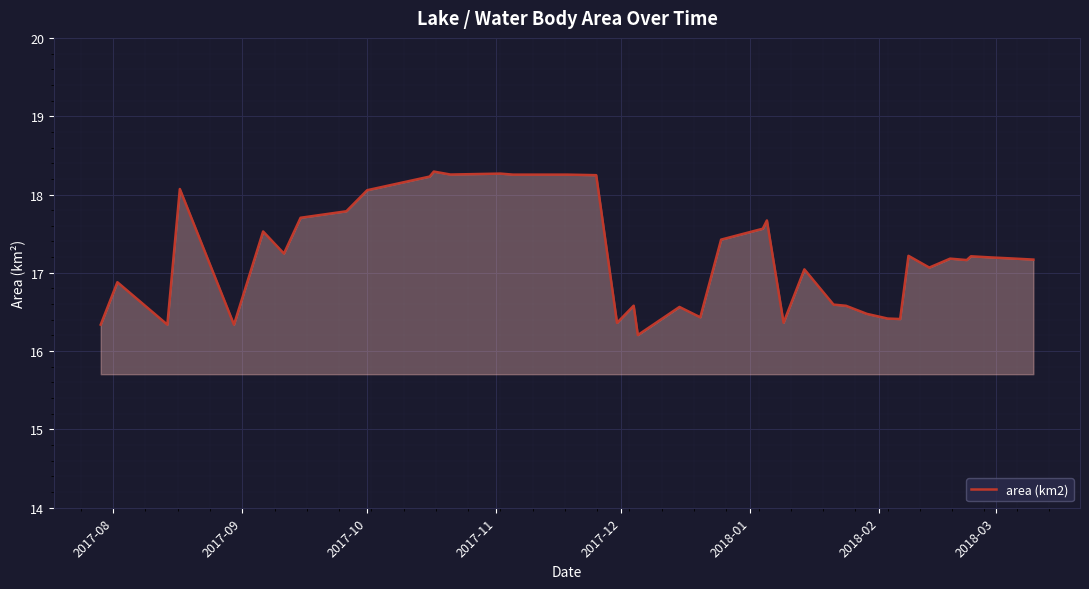

What is the difference between the maximum and minimum values?

2.1